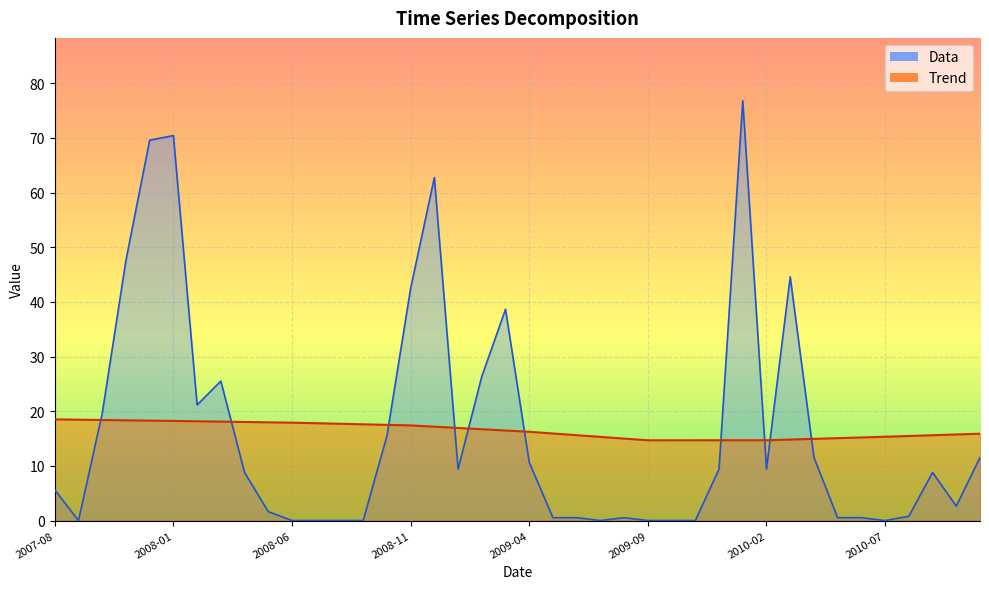

Where does the Trend series first go above 16?

2007-08